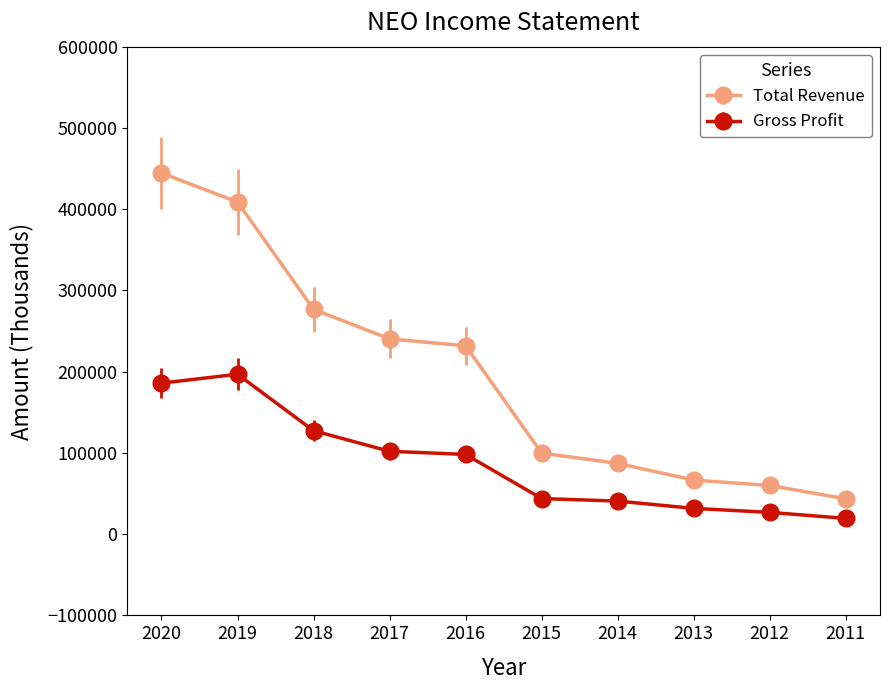

Rank the series by their average value, from highest to lowest.

Total Revenue, Gross Profit